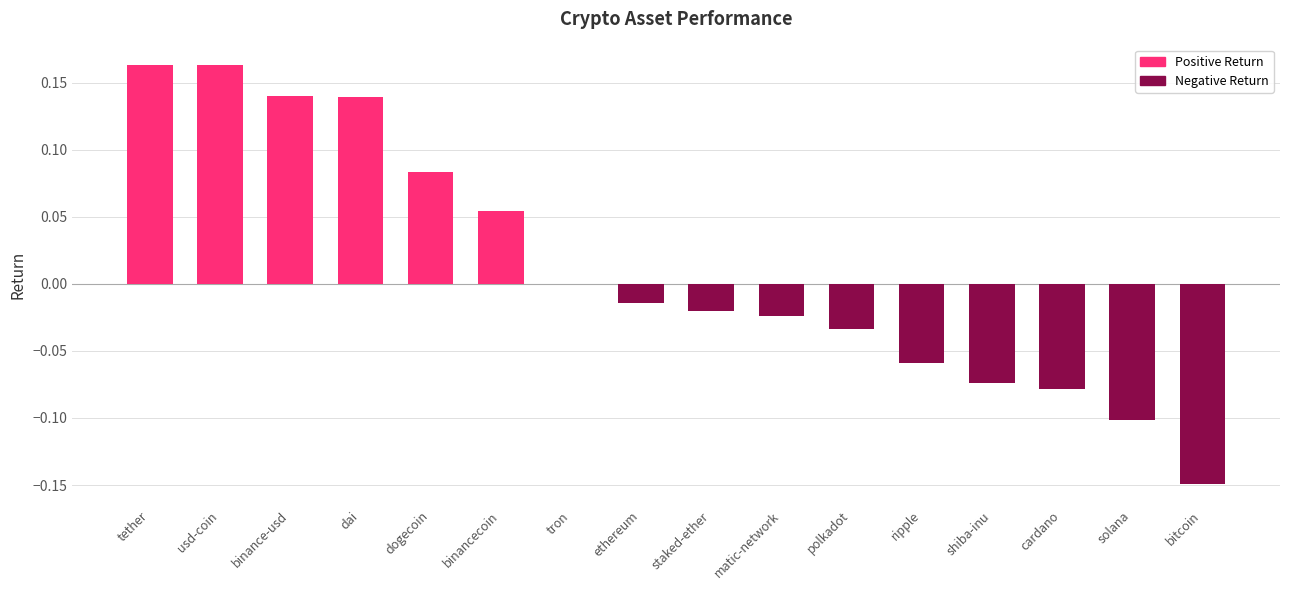

Read the value at bitcoin.

-0.1